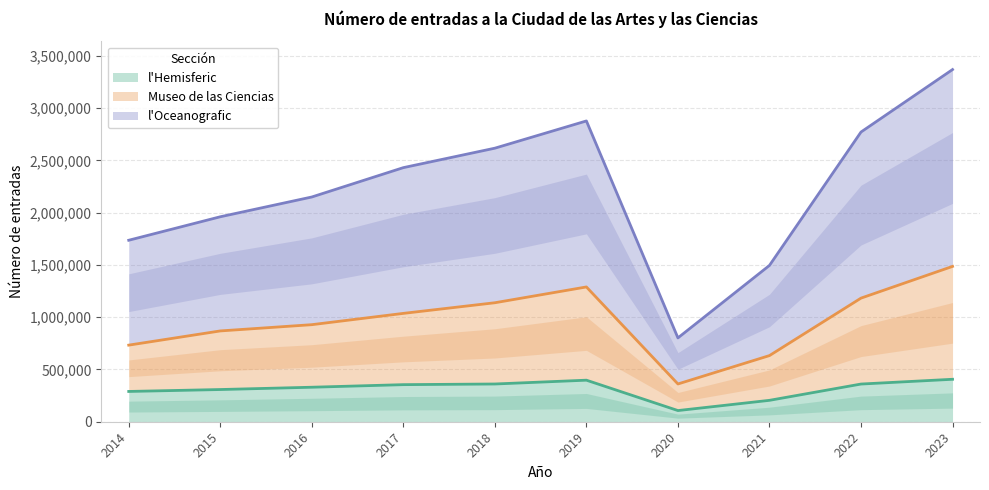

Read the l'Hemisferic value at 2015, to the nearest 100.

308000